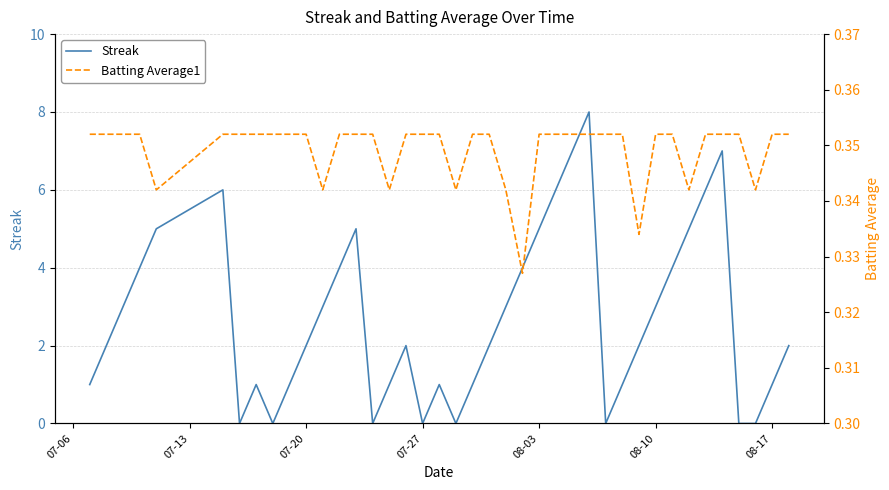

What are all the series names shown in the legend?

Streak, Batting Average1